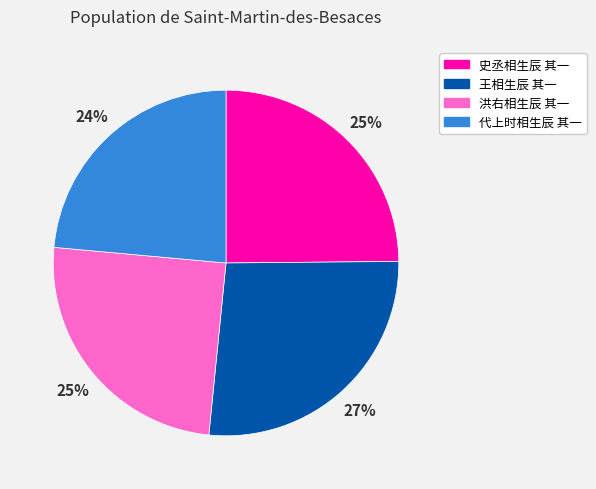

Count the number of slices in the pie.

4